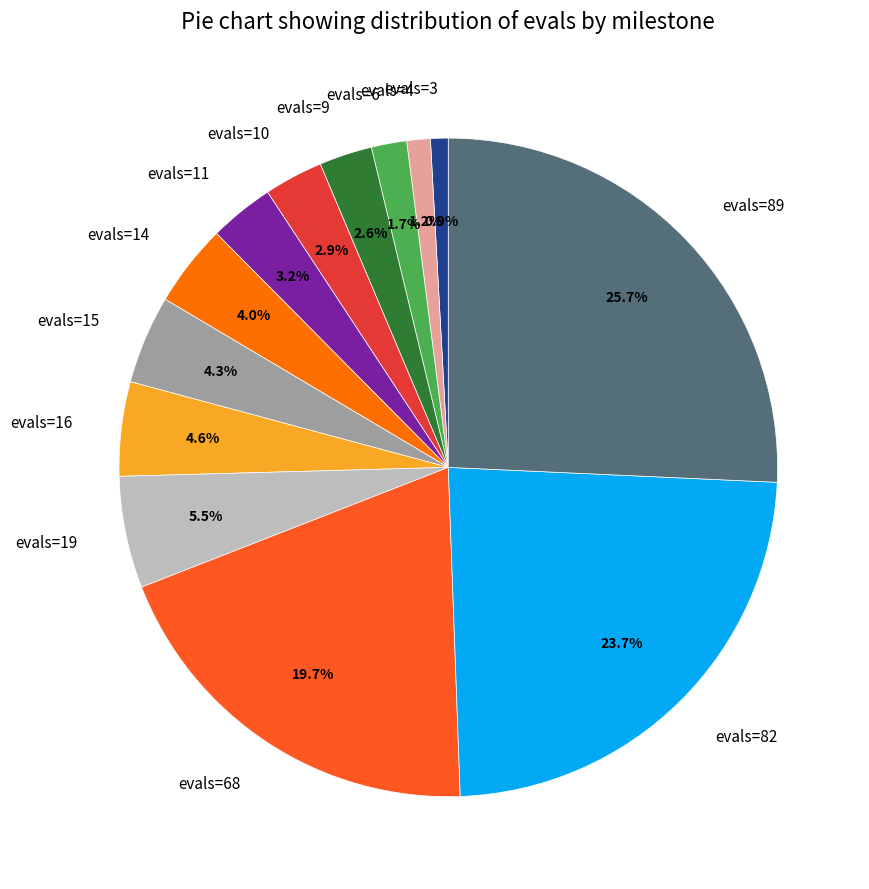

Do evals=89 and evals=19 together represent more than half of the pie?

No